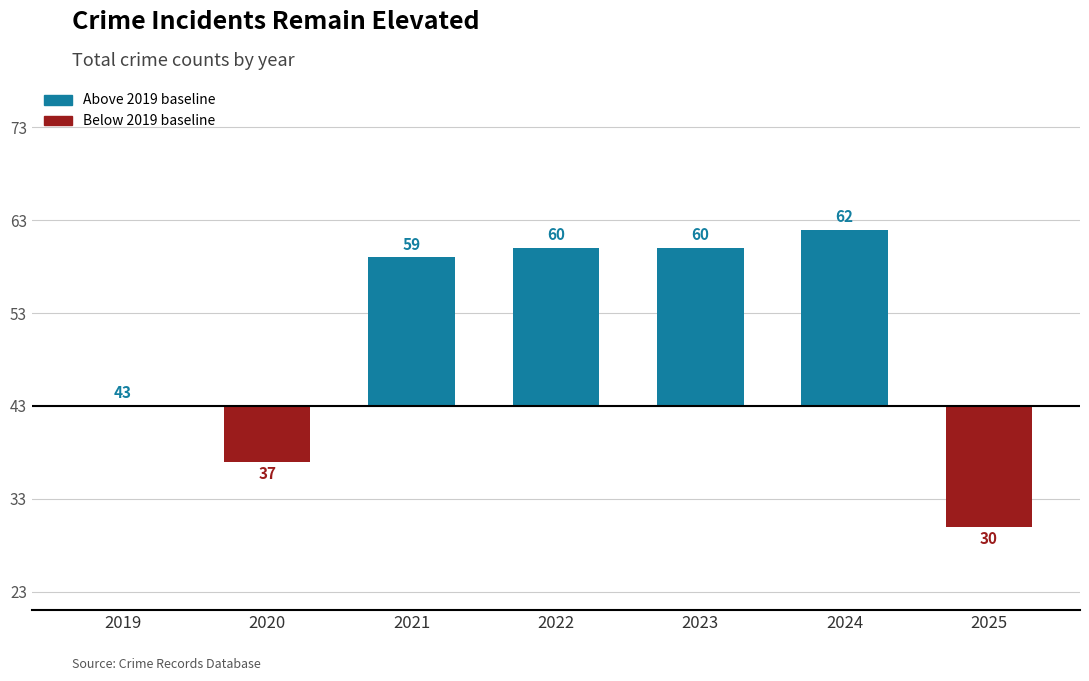

Are the bars horizontal?

No